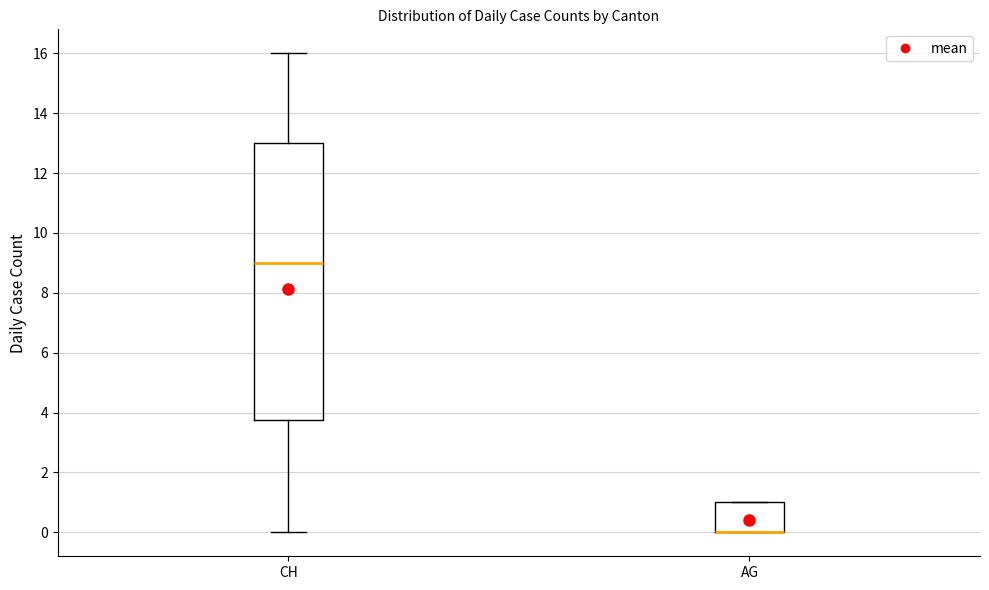

Where does the upper whisker of the box for CH end on the y-axis? The values are not printed on the chart, so give them approximately, as read against the axis.

16.0